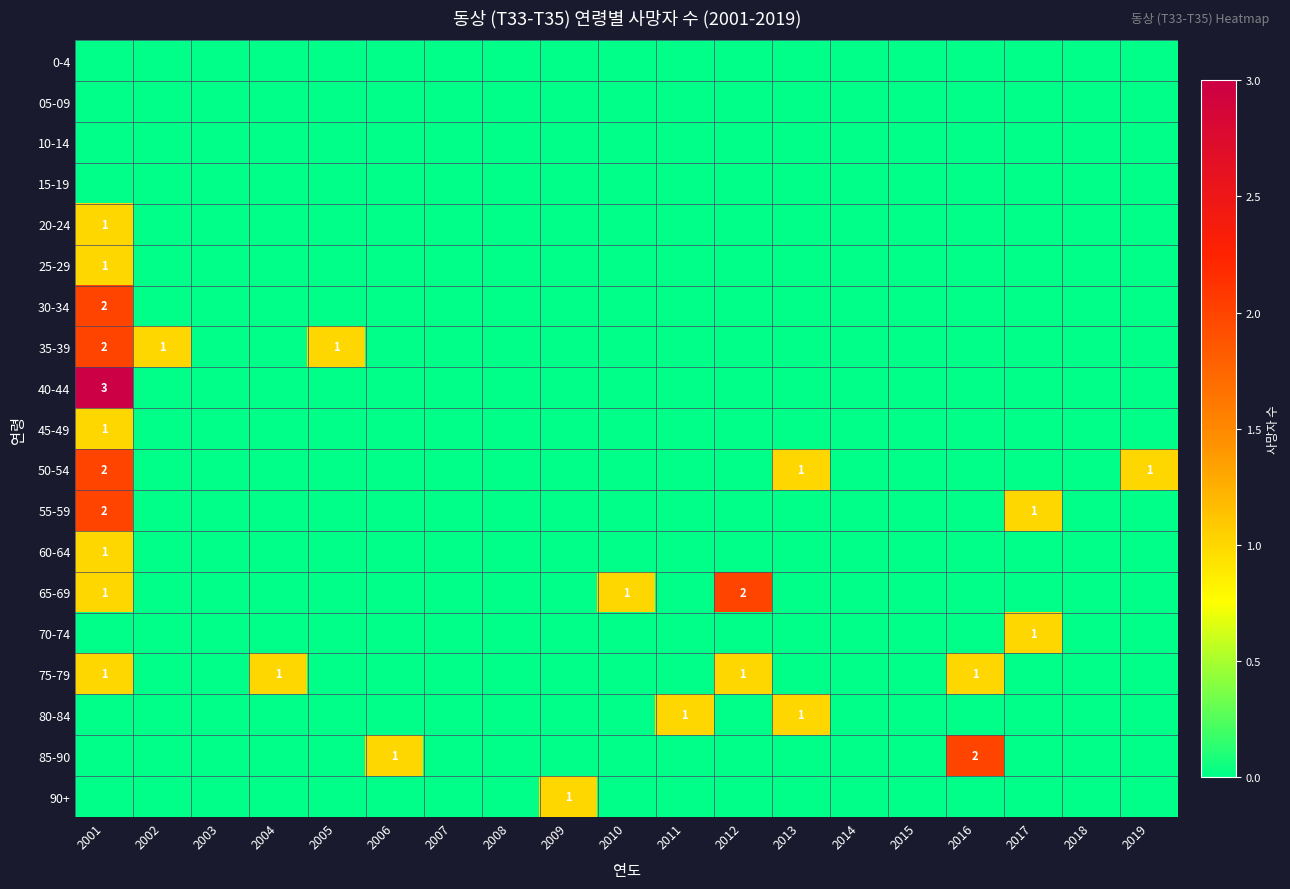

Which has a higher value, 2015 or 2008?

2015